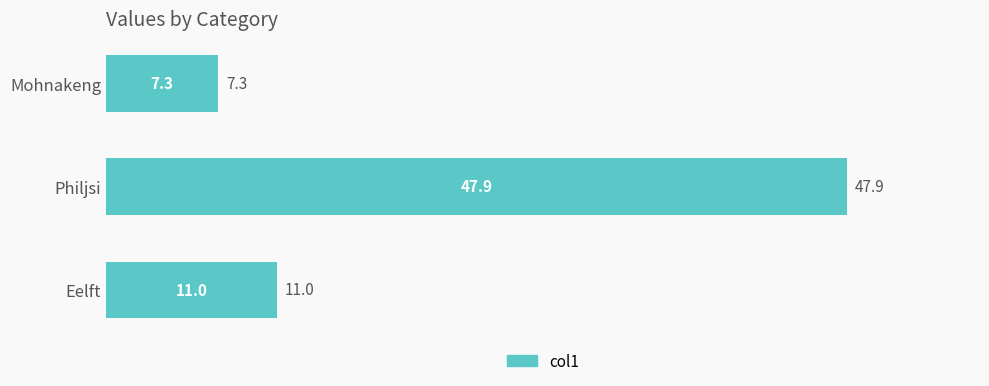

List the labels in order of value, smallest first.

Mohnakeng, Eelft, Philjsi